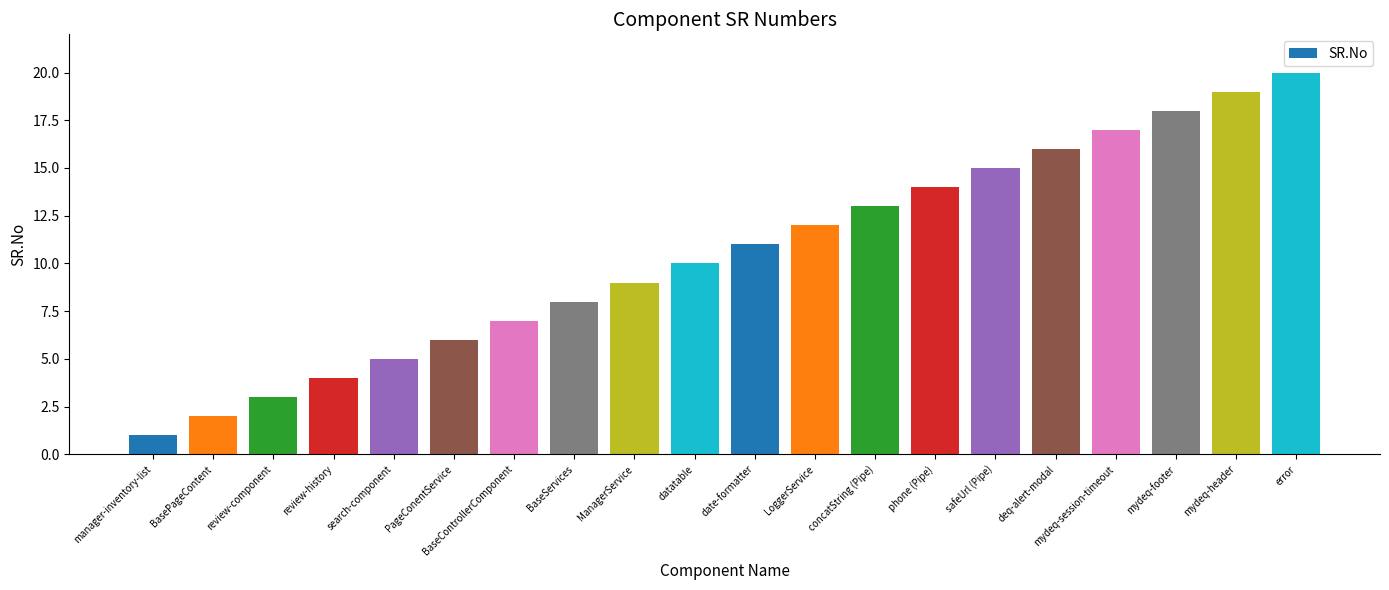

What is the label of the 12th bar from the left?

LoggerService